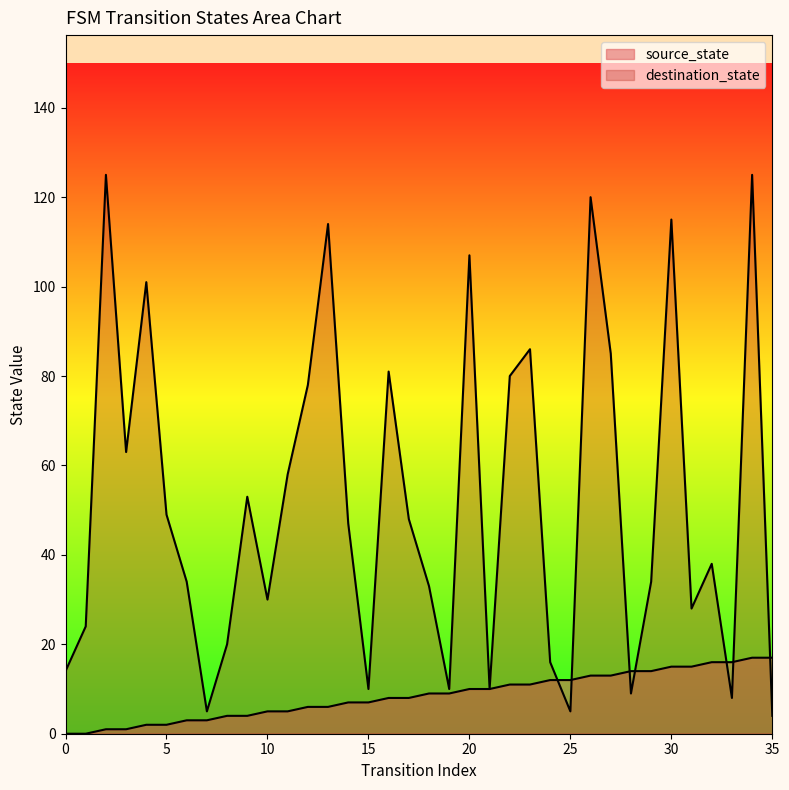

Which label corresponds to the largest value in the chart?

2